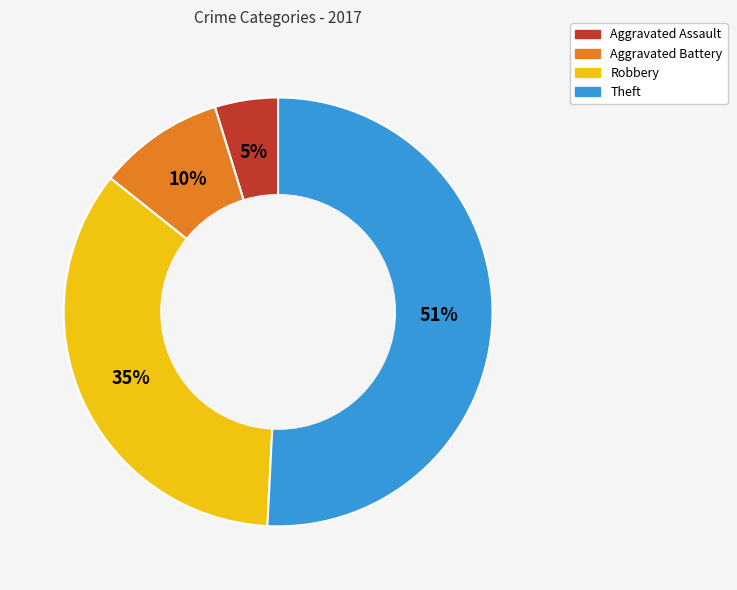

Rank the categories by value from highest to lowest.

Theft, Robbery, Aggravated Battery, Aggravated Assault